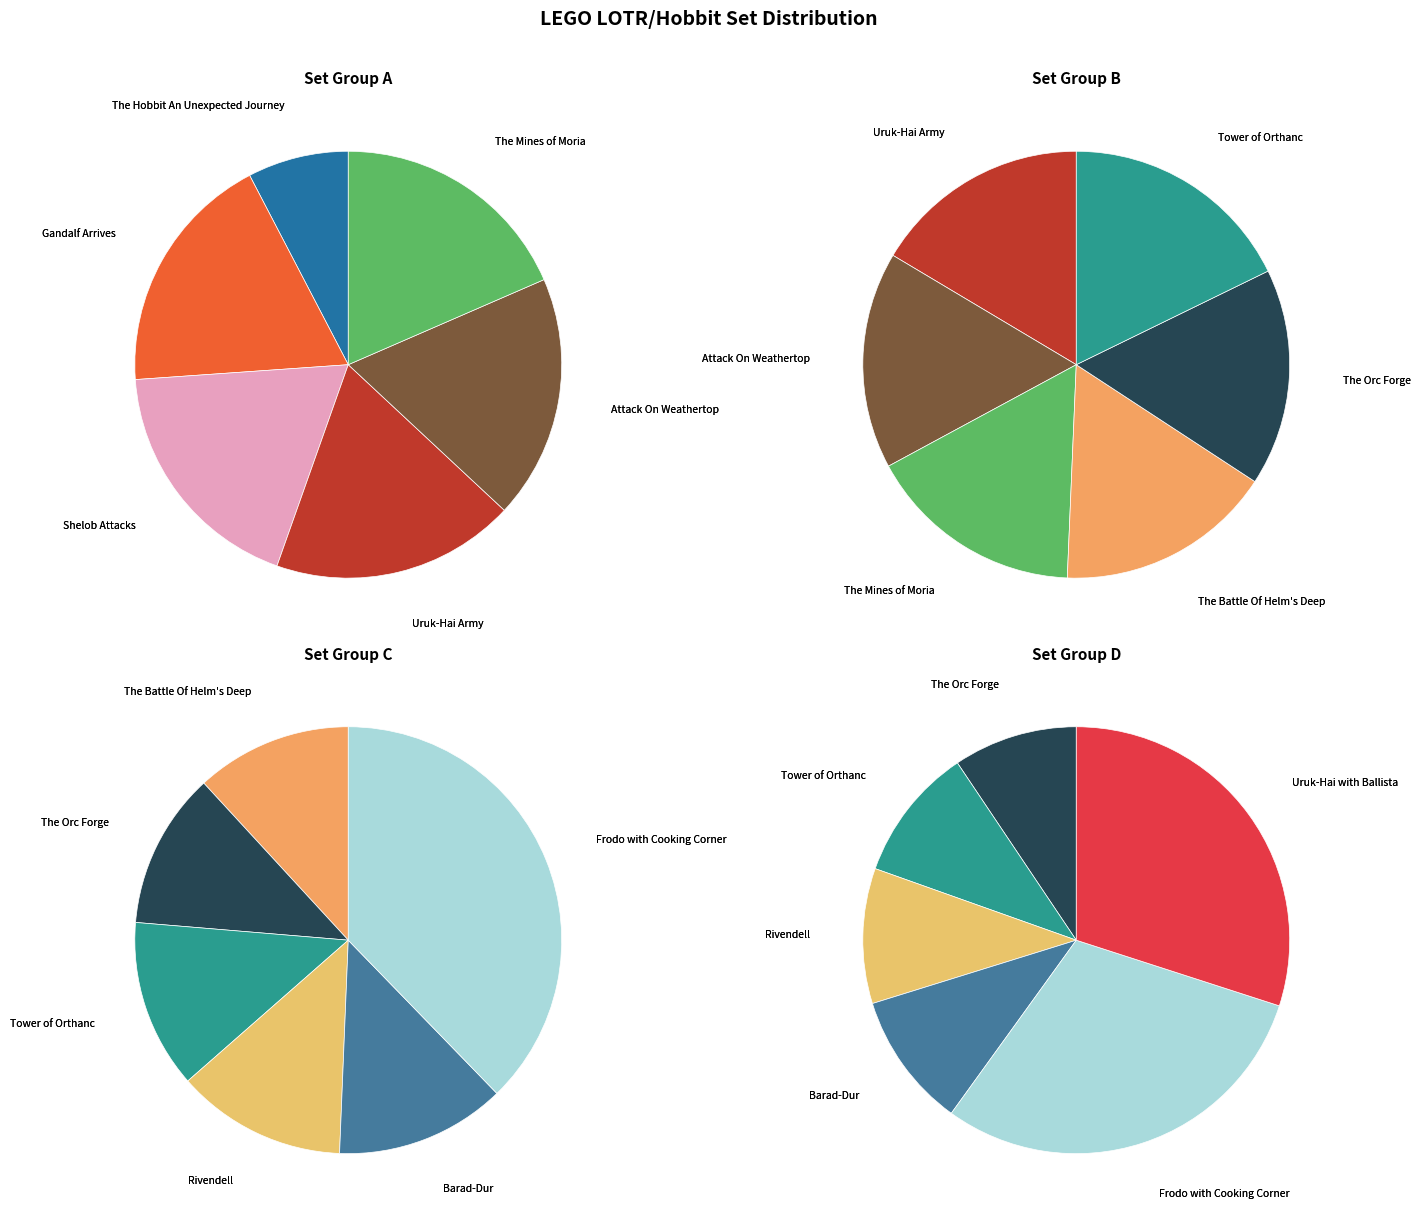

Does 9473 account for over 50% of the chart?

No